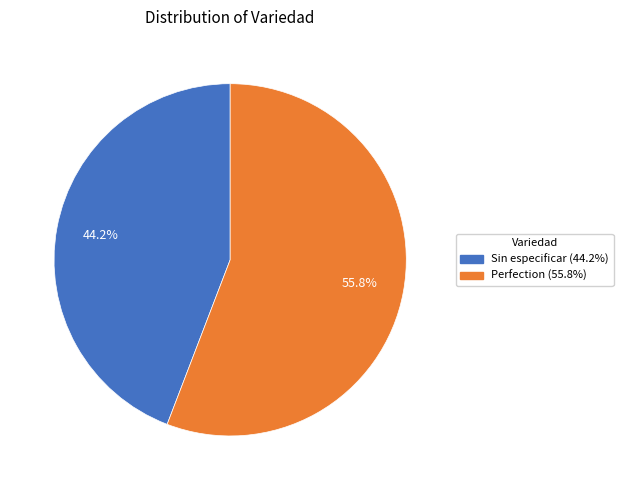

Does any single category account for the majority?

Yes